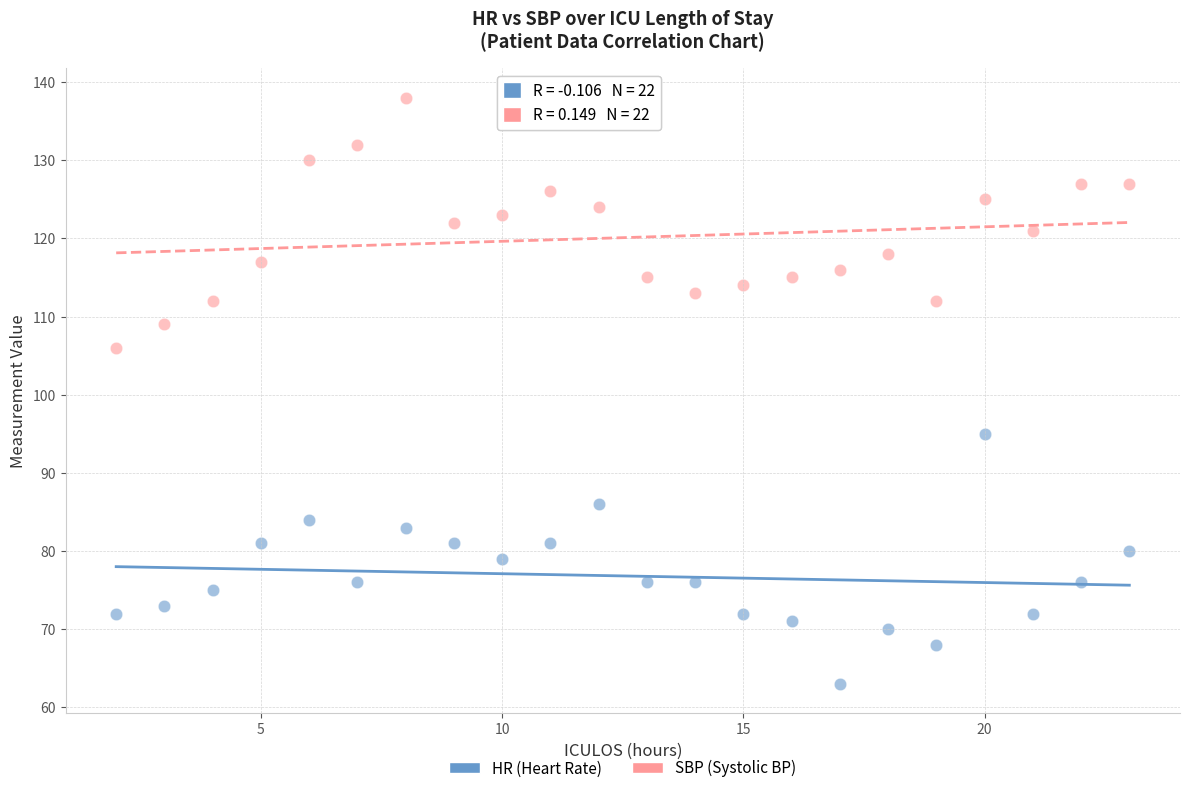

What are all the series names shown in the legend?

HR (Heart Rate), SBP (Systolic BP)